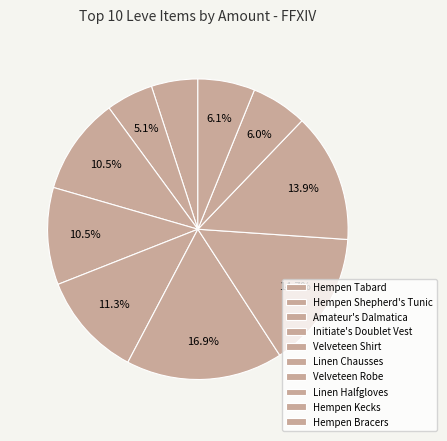

The Hempen Tabard slice represents 5% of the pie. True or false?

True